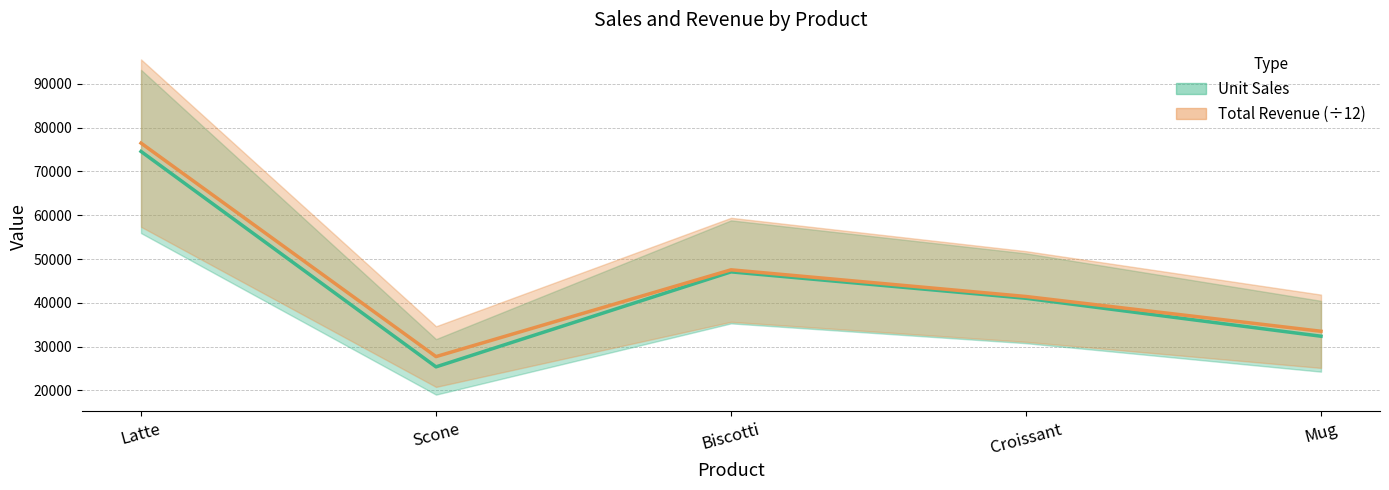

At Latte, list the series in order from smallest to largest.

Unit Sales, Total Revenue